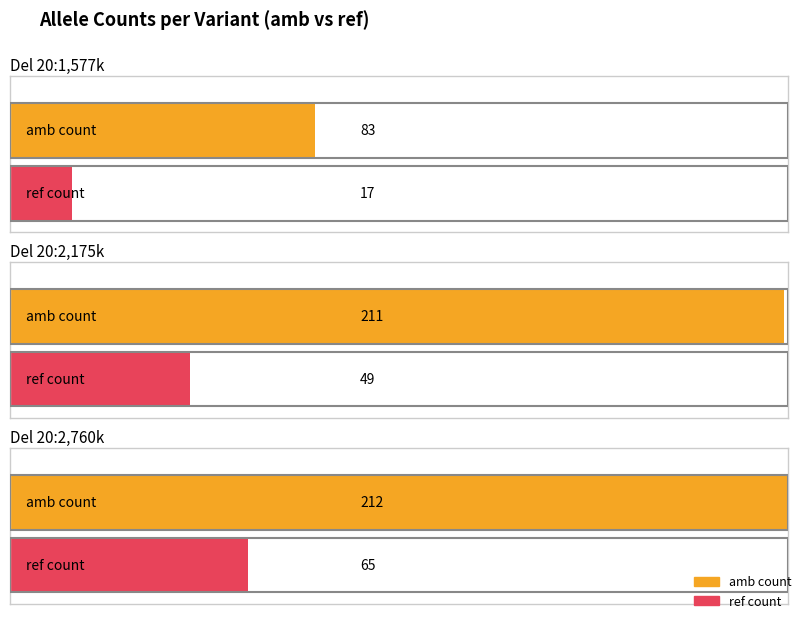

What is the difference between the maximum and second lowest values in the ref_count series?

16